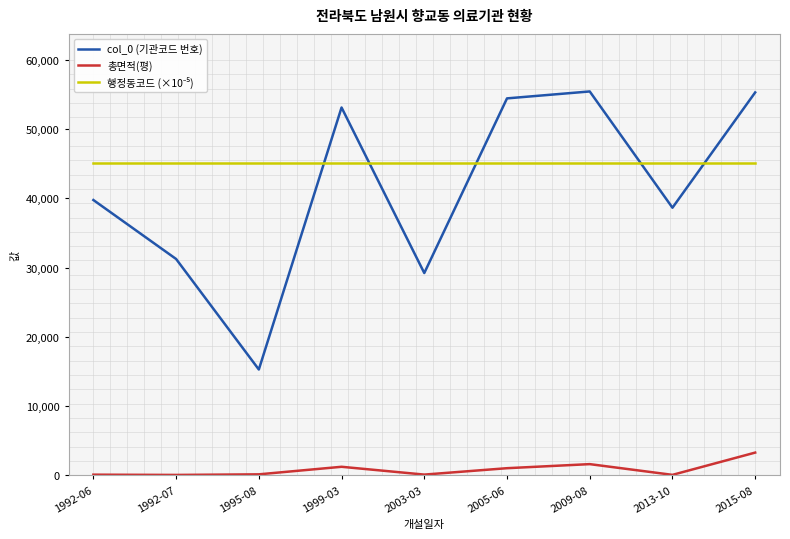

Which series has the largest range (max minus min)?

col_0 (기관코드 번호)